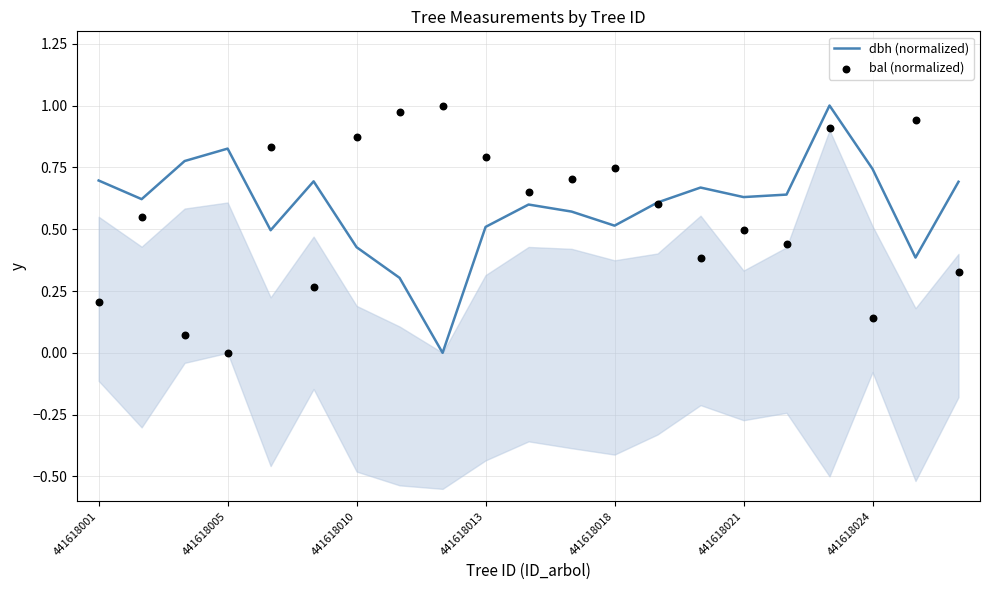

At which category is the sum across all series the highest?

17